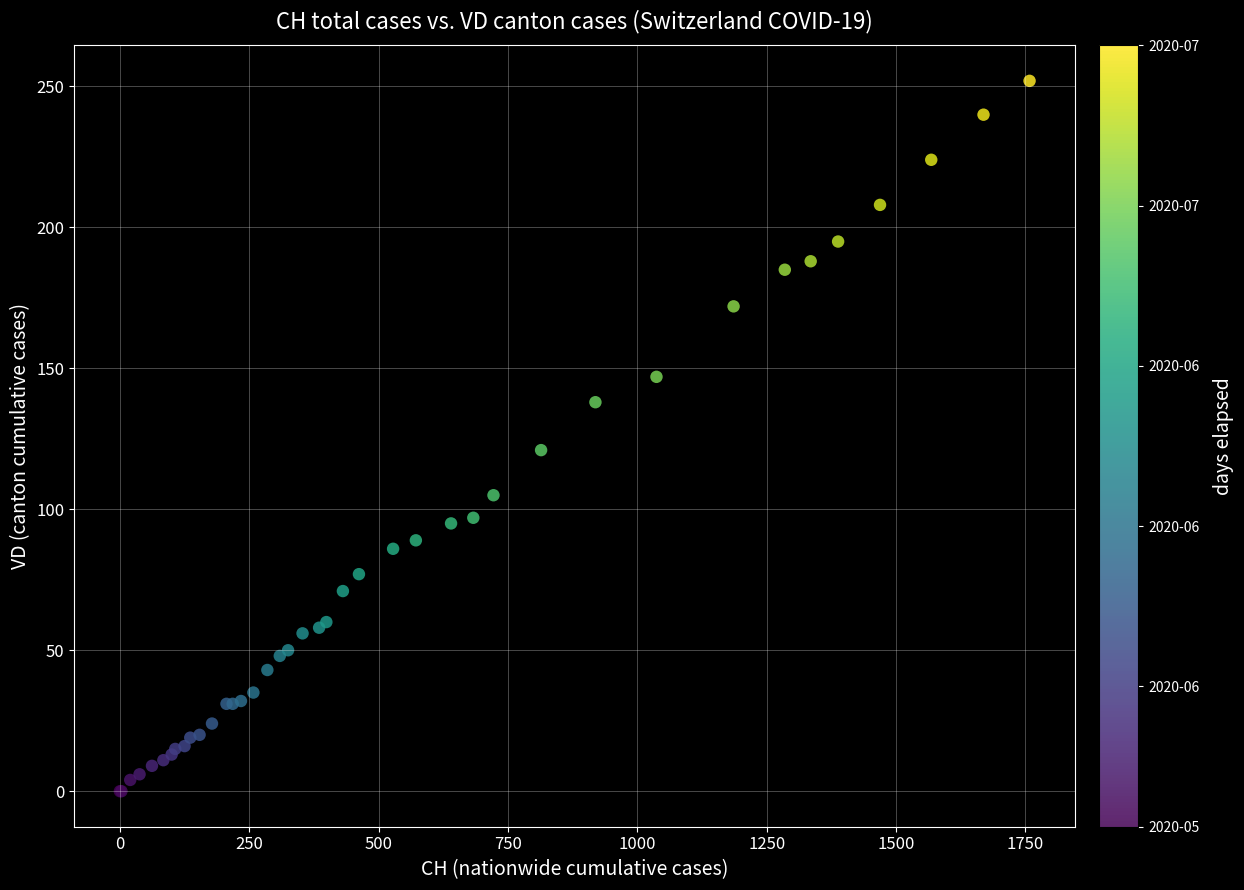

What Y value in the scatter plot is closest to 126?

121